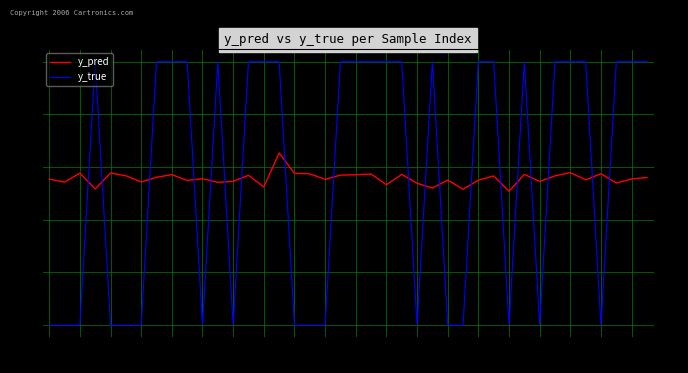

The y_pred series shows 0.2 at 243. True or false?

False